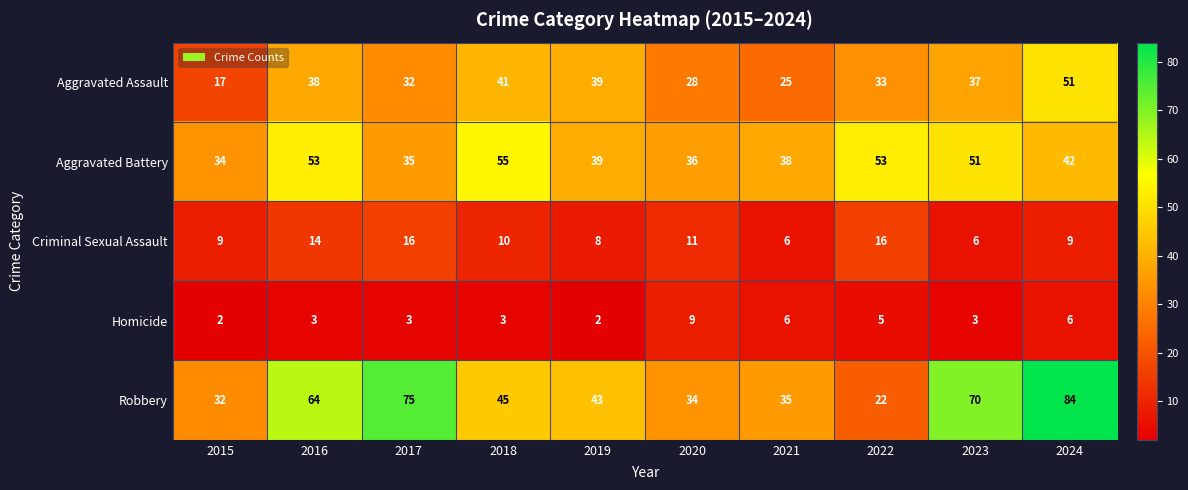

What is the greatest value displayed?

84